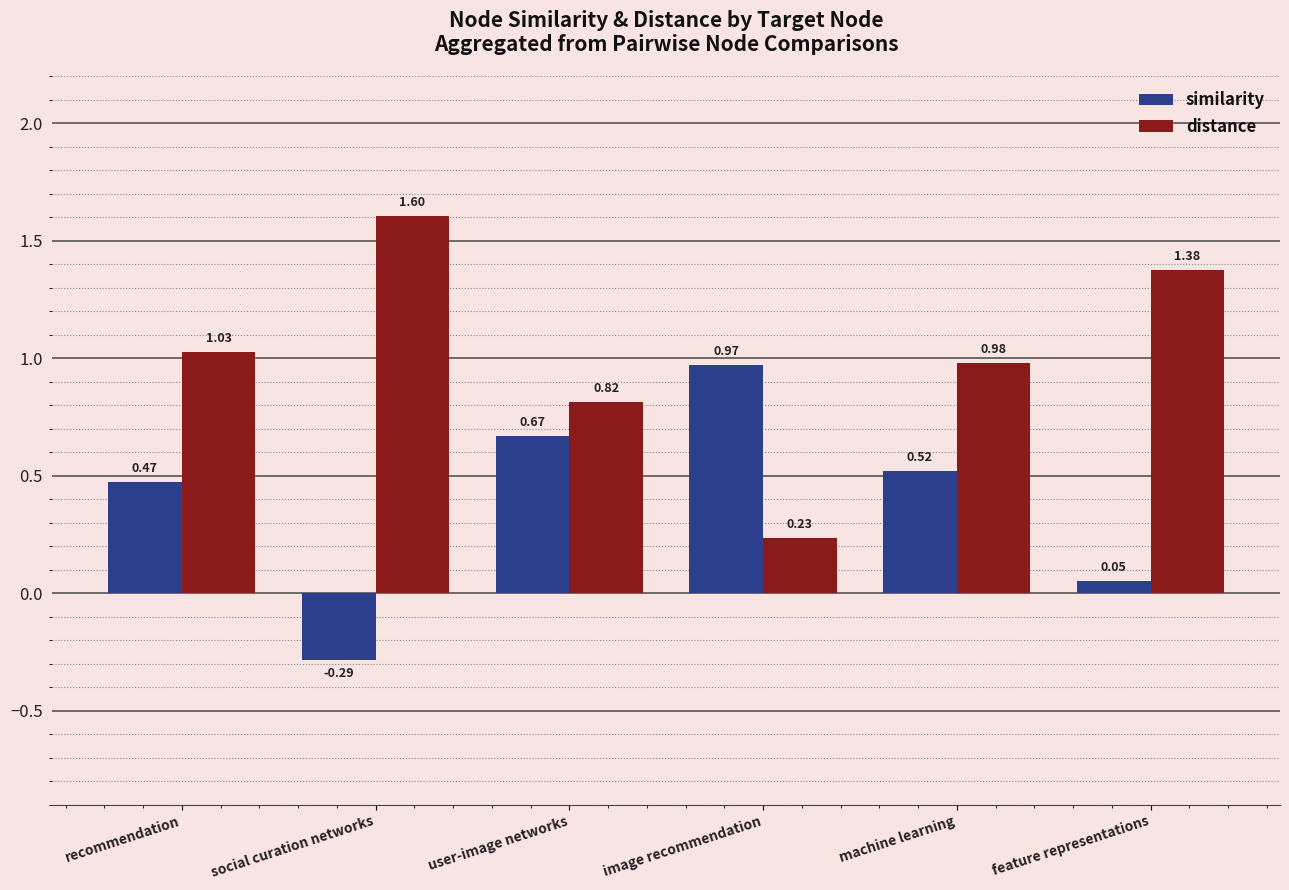

Which category has the lowest value in the similarity series?

social curation networks